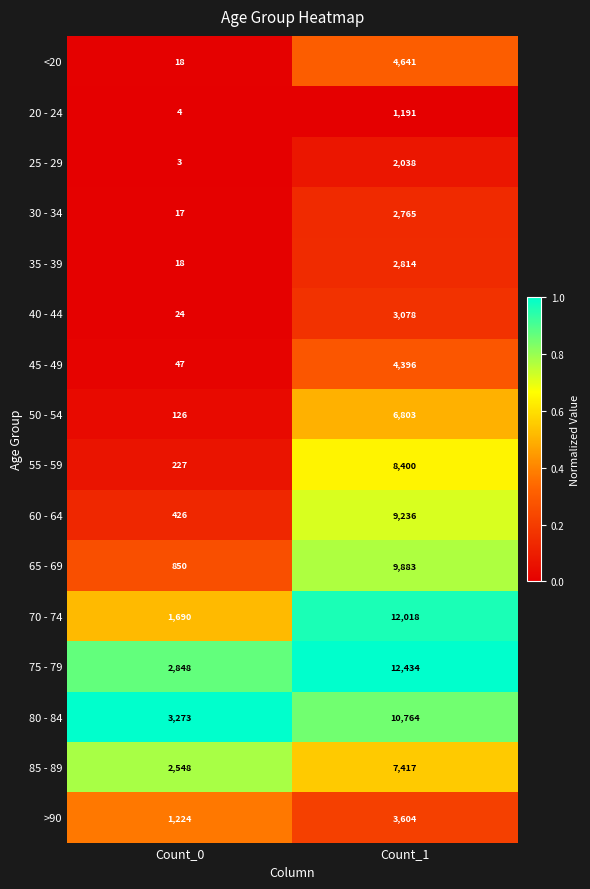

Which category has the lowest value across all series?

Count_0